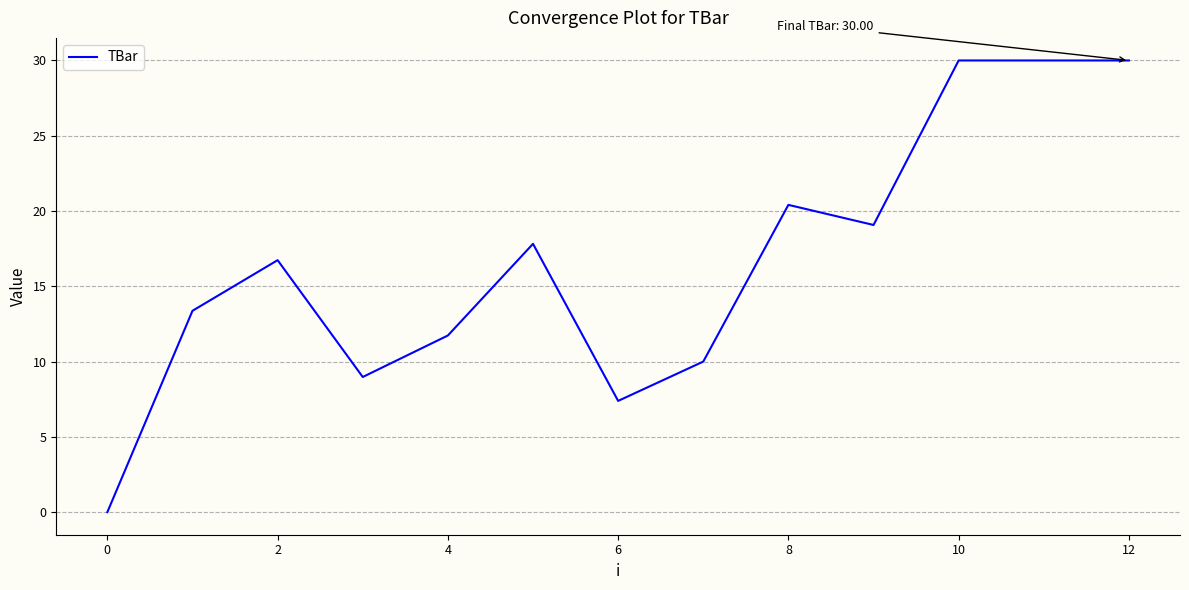

What is the difference between the maximum and minimum values?

30.0